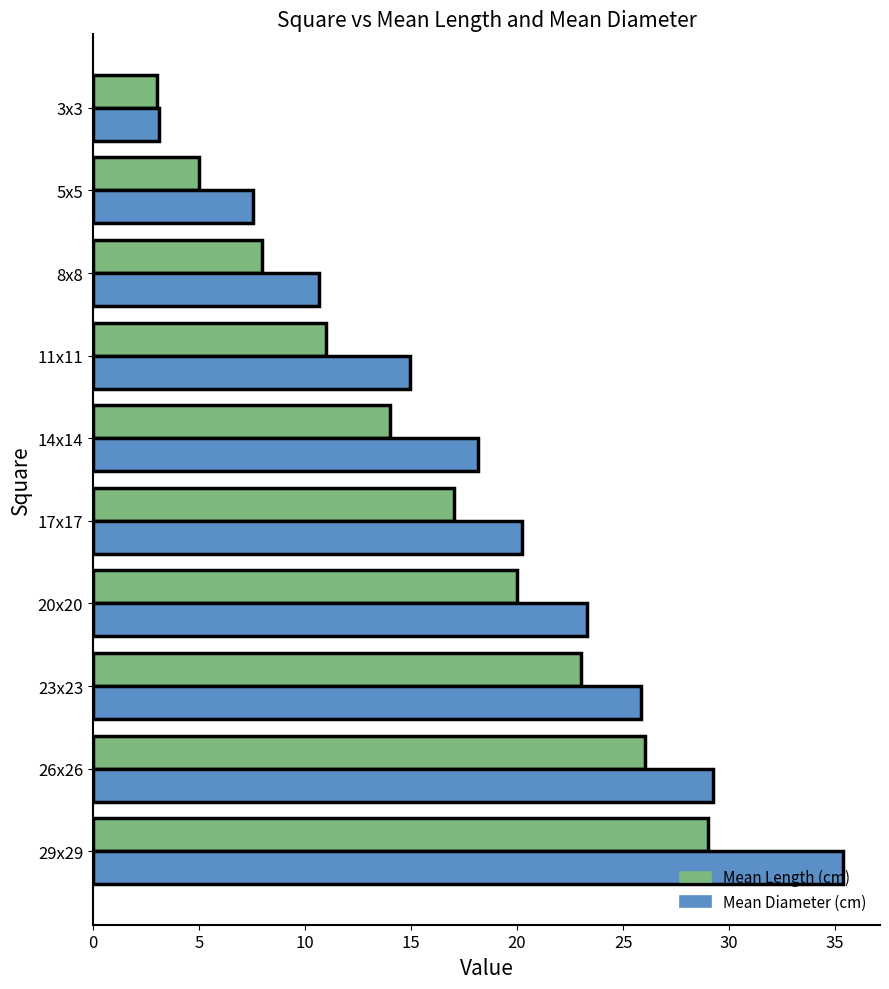

At how many categories does at least one series exceed 14?

7